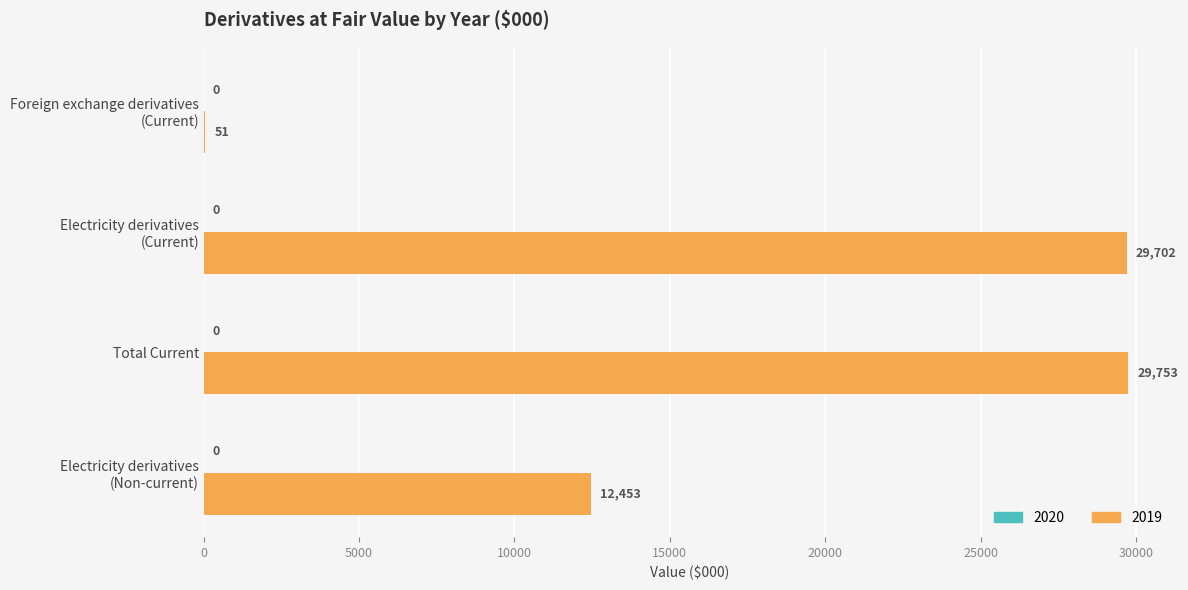

What is the sum of all values?

71959